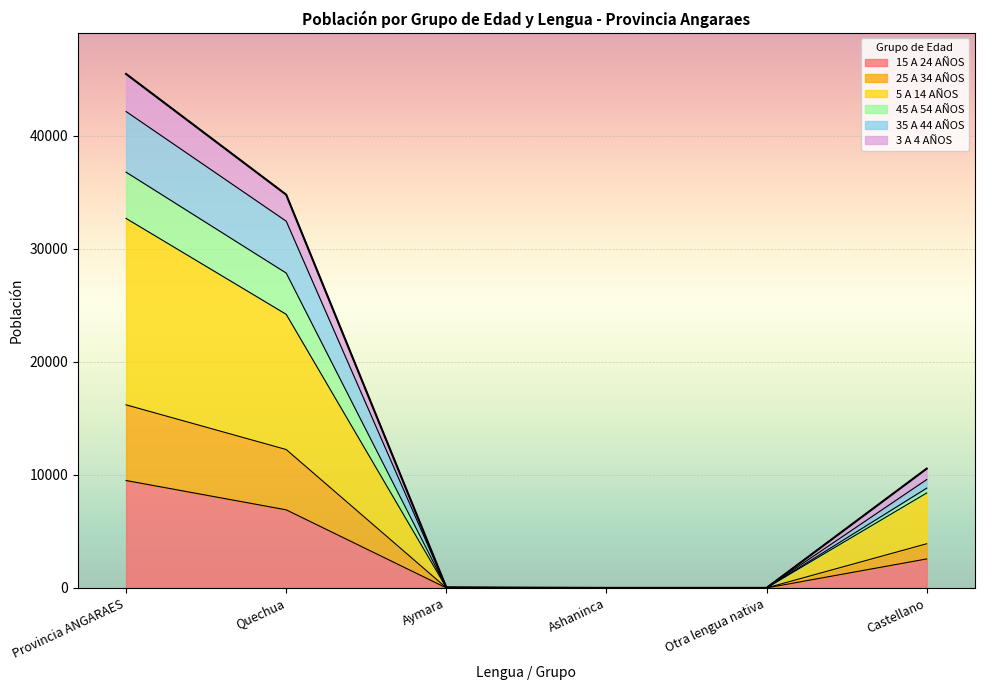

Does the chart display data point markers on the line(s)?

No